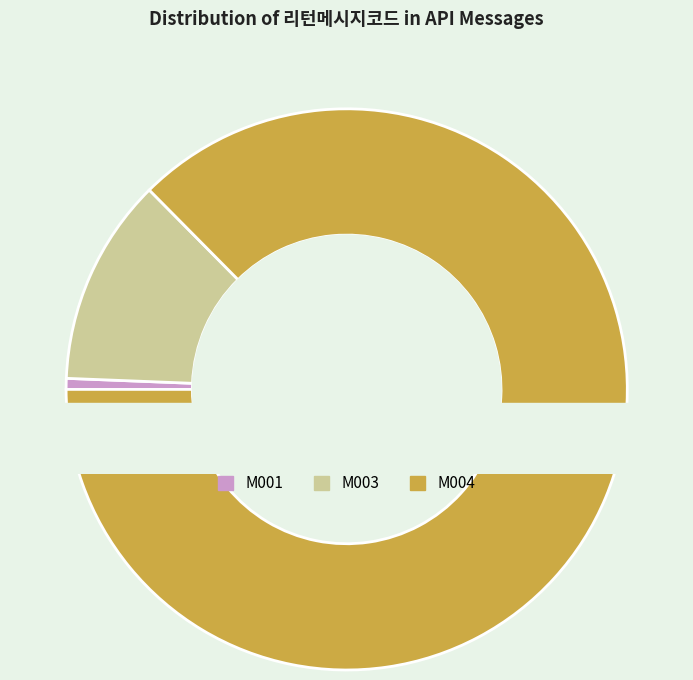

How many segments does this pie chart have?

3